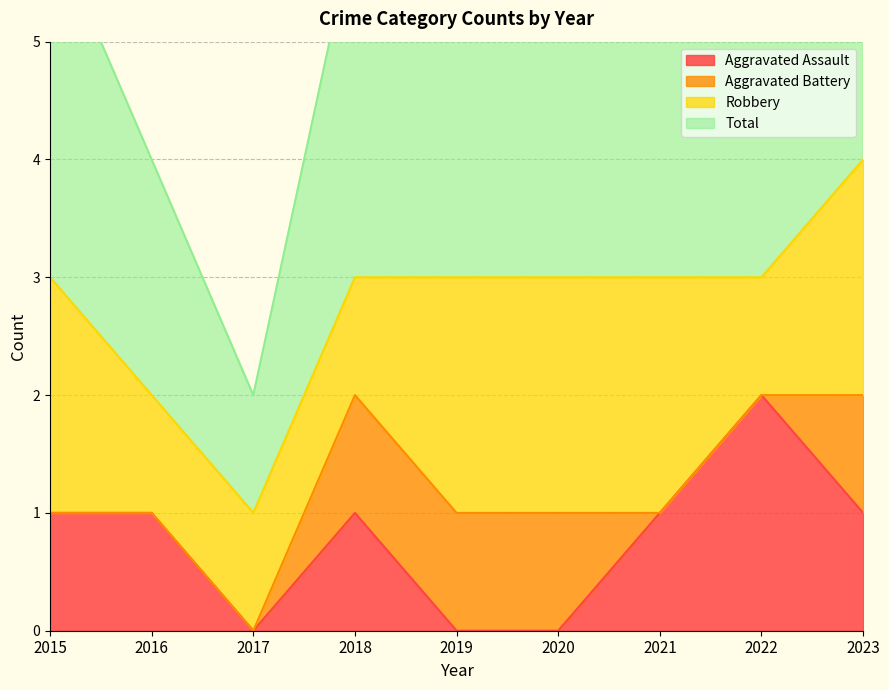

The value of Aggravated Assault at 2021 is 0. True or false?

False